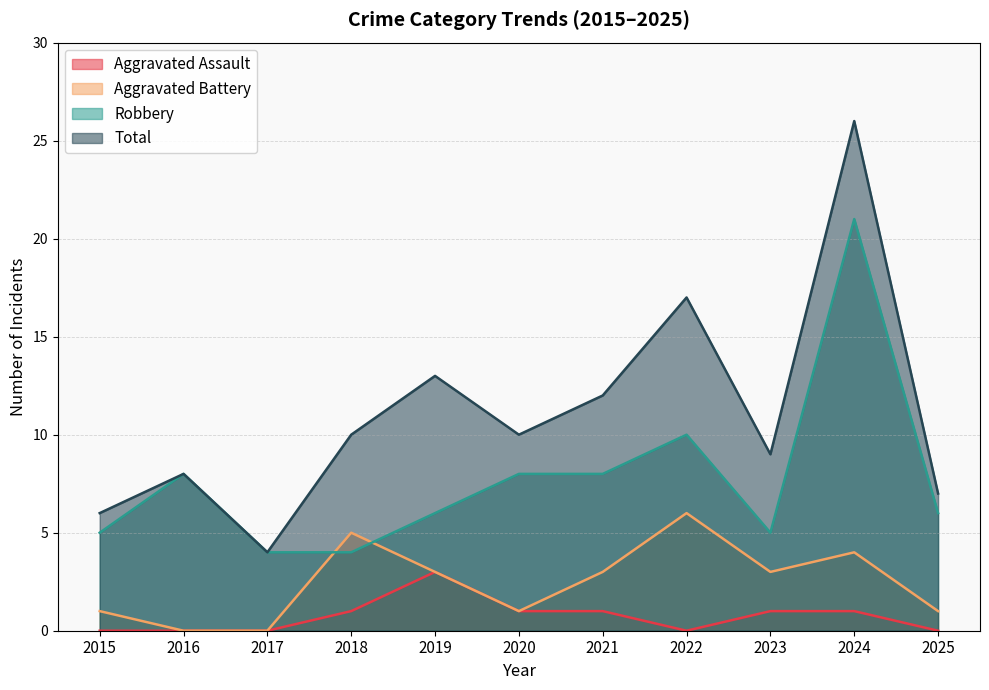

Reading right to left, list all the values displayed in this chart.

Aggravated Assault: 0	1	1	0	1	1	3	1	0	0	0
Aggravated Battery: 1	4	3	6	3	1	3	5	0	0	1
Robbery: 6	21	5	10	8	8	6	4	4	8	5
Total: 7	26	9	17	12	10	13	10	4	8	6